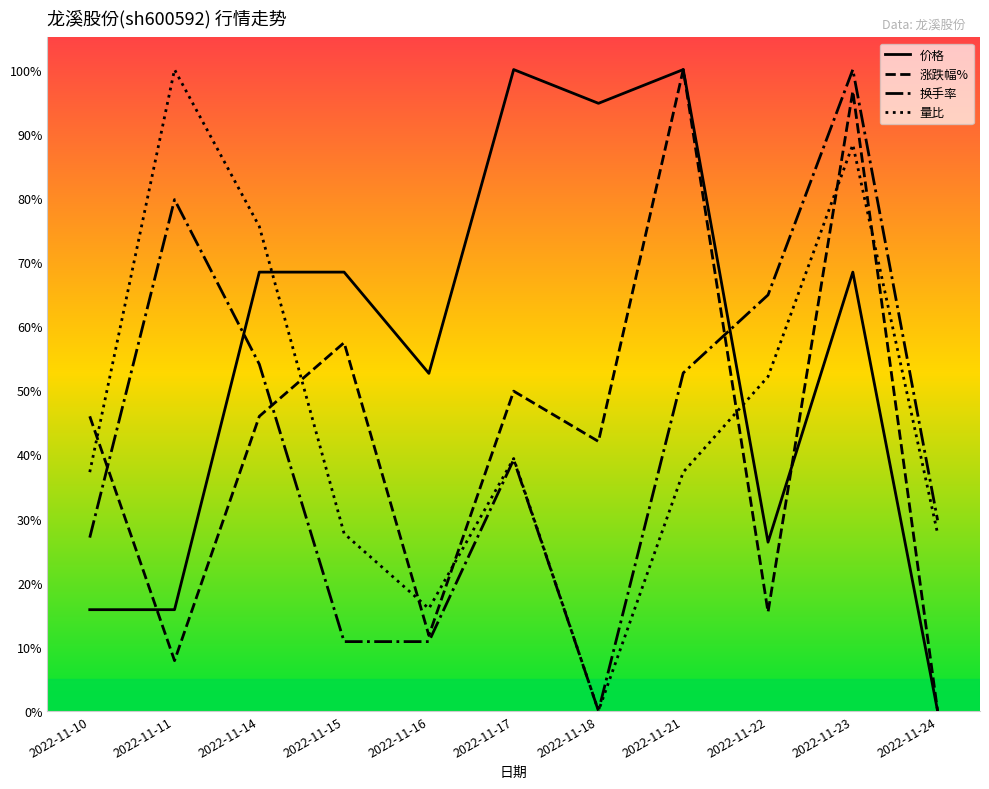

What is the maximum value for 换手率?

100.0